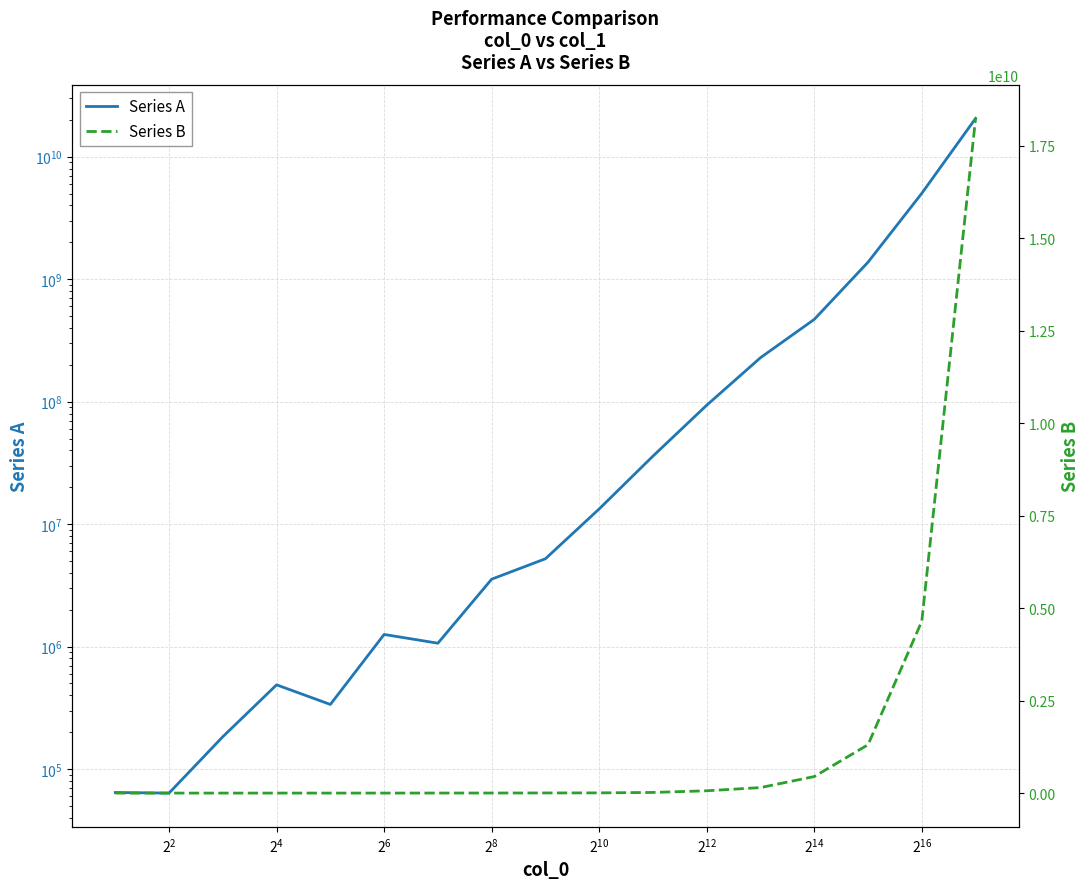

True or false: Series B has a value of 106644 at $\mathdefault{2^{6}}$.

False